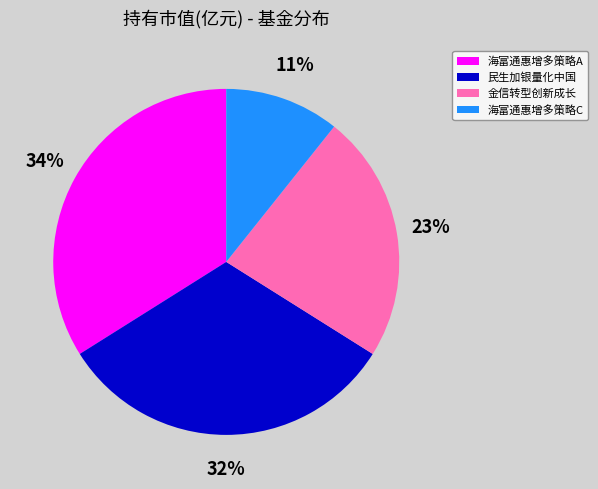

Is there any slice that represents more than half of the pie?

No